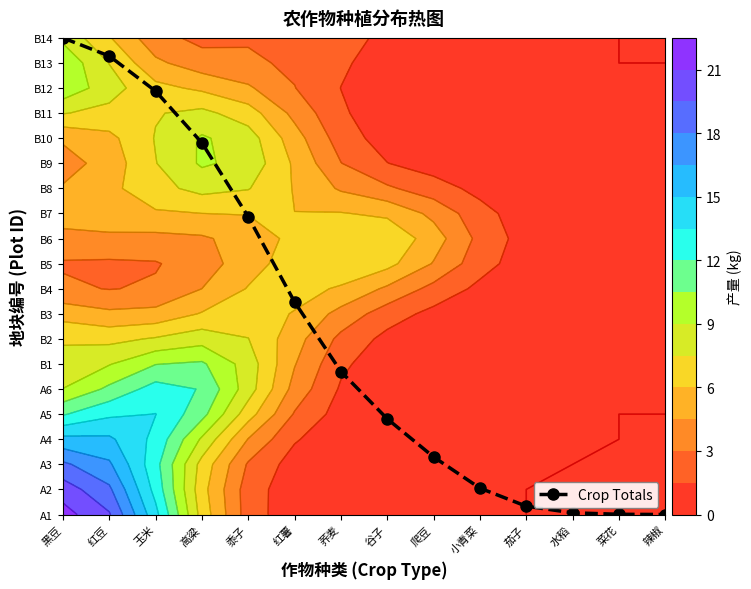

What is the average value?

7.3